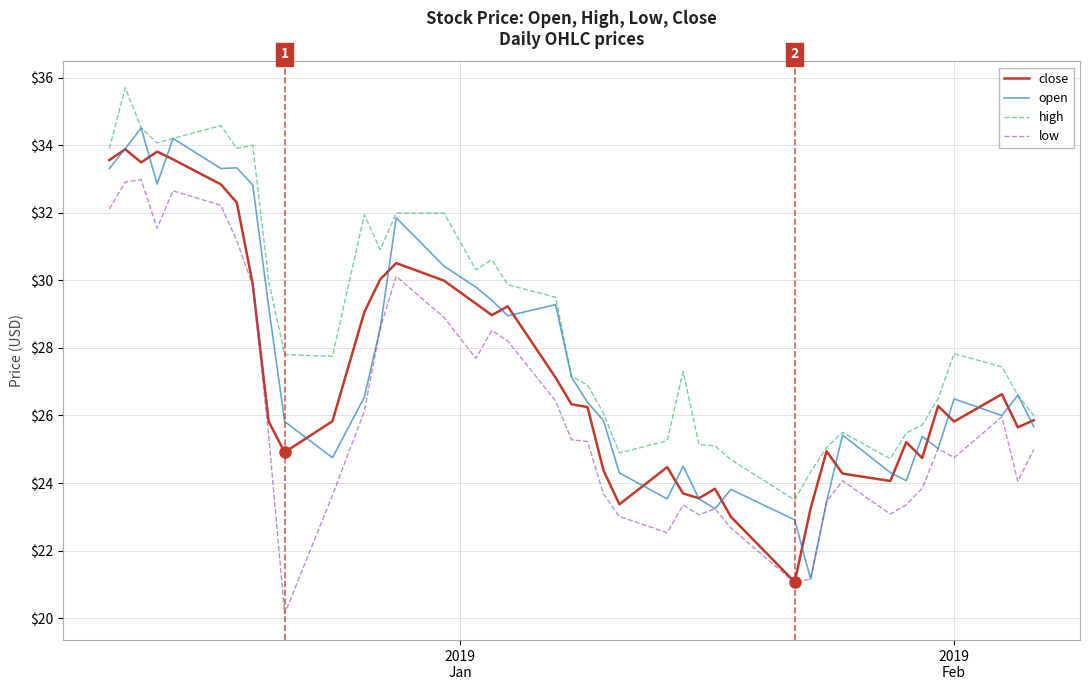

Which series has the largest total across all categories?

high